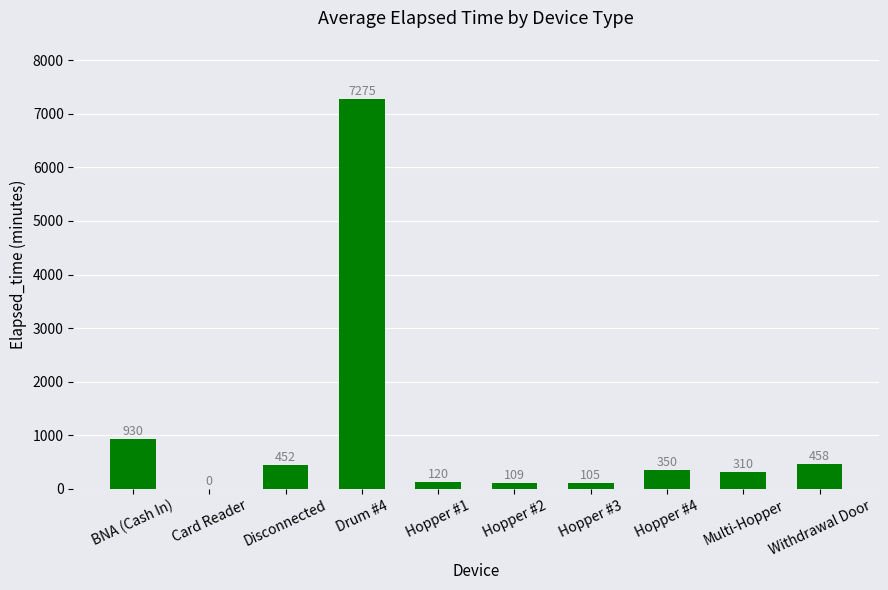

Which label corresponds to the largest value in the chart?

Drum #4